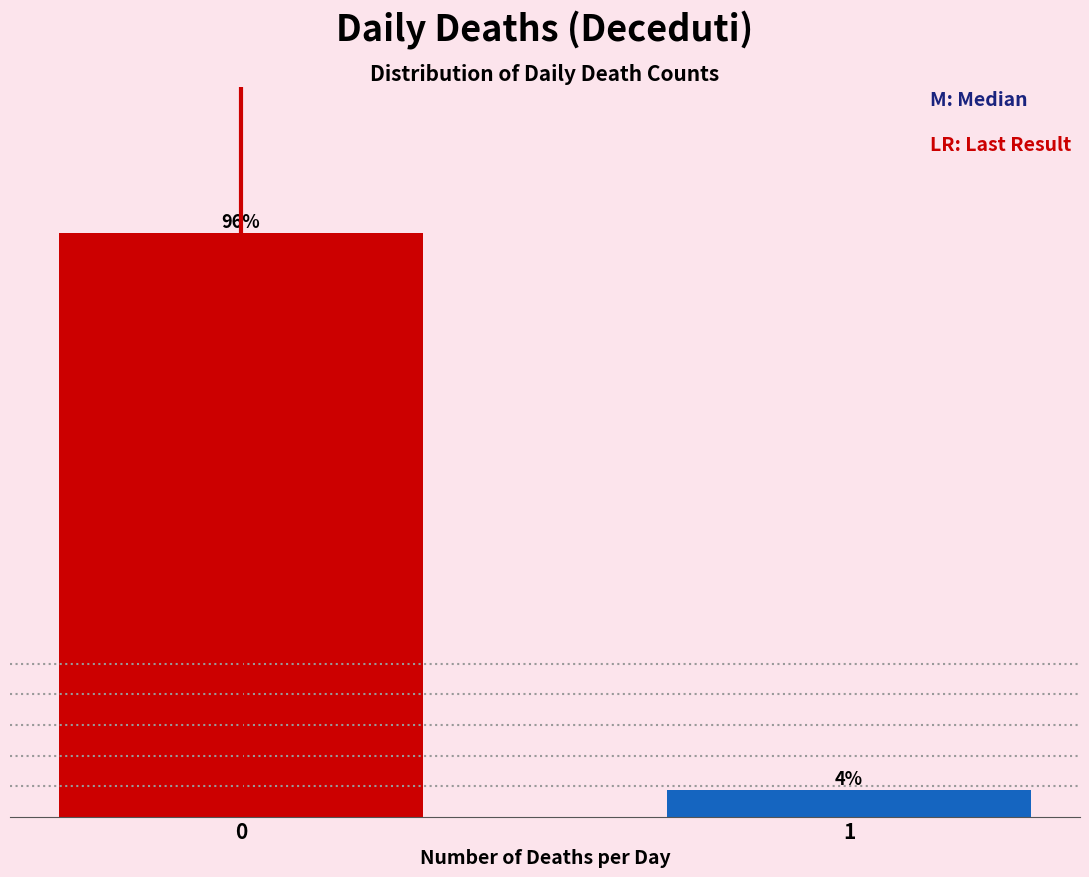

List the labels in order of value, largest first.

0, 1